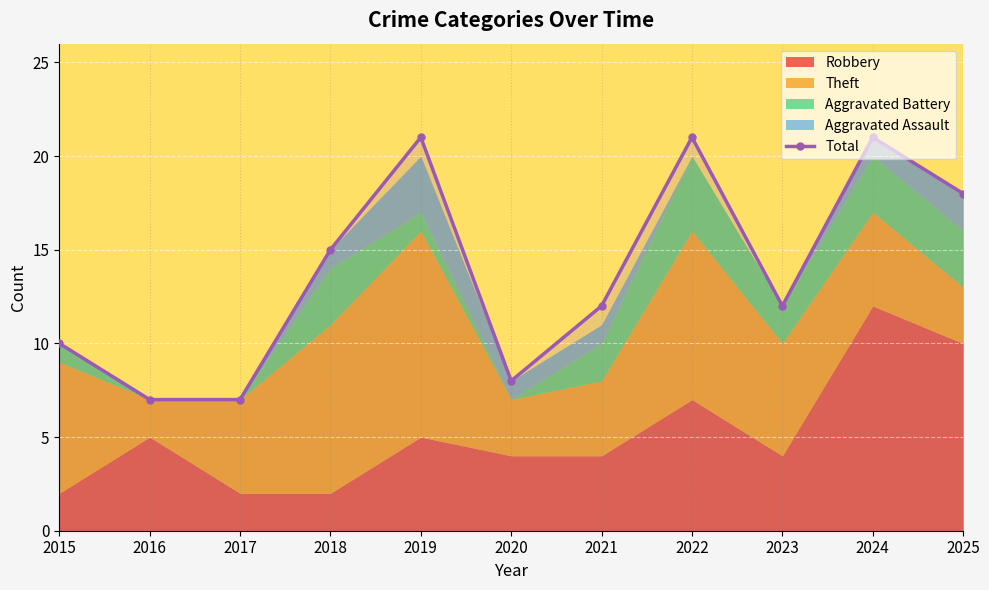

The value at 2024 is 12. True or false?

False